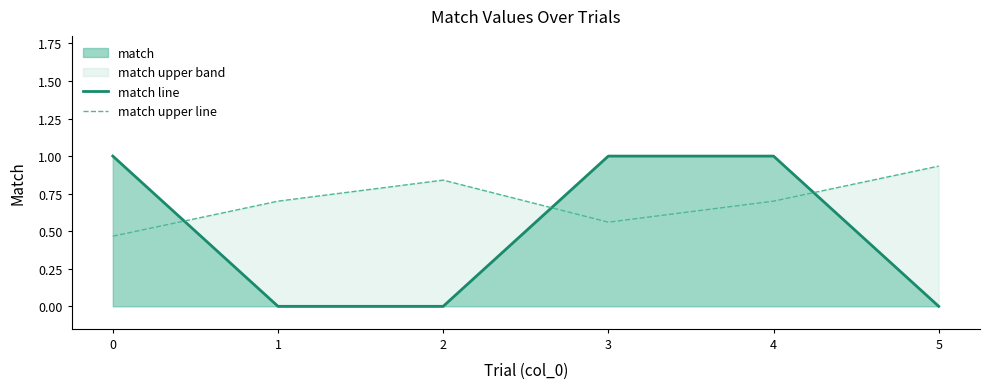

The value of match upper line at 3 is 0.6. True or false?

True